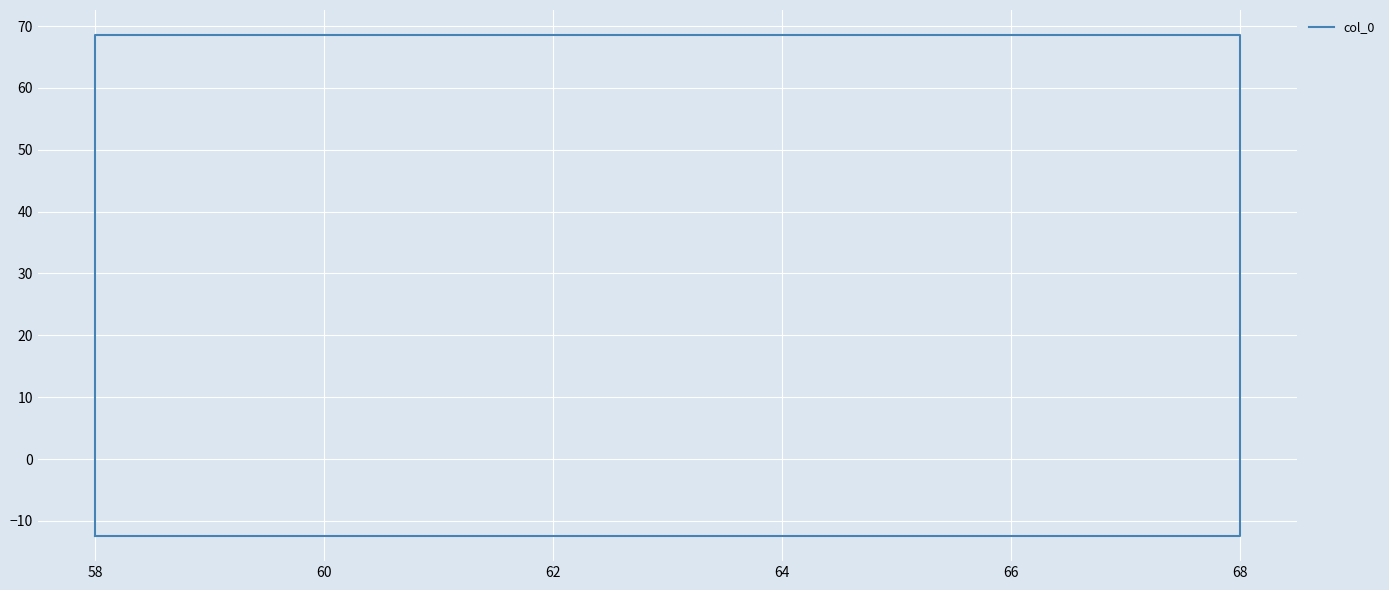

How many data points does each series have?

5